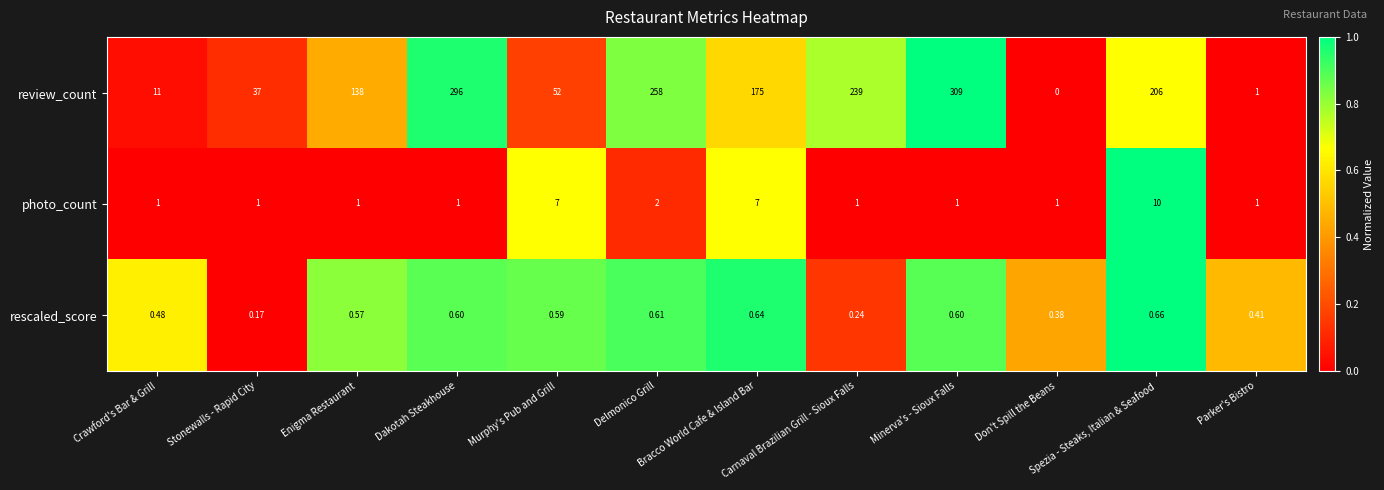

Which series has the largest range (max minus min)?

review_count